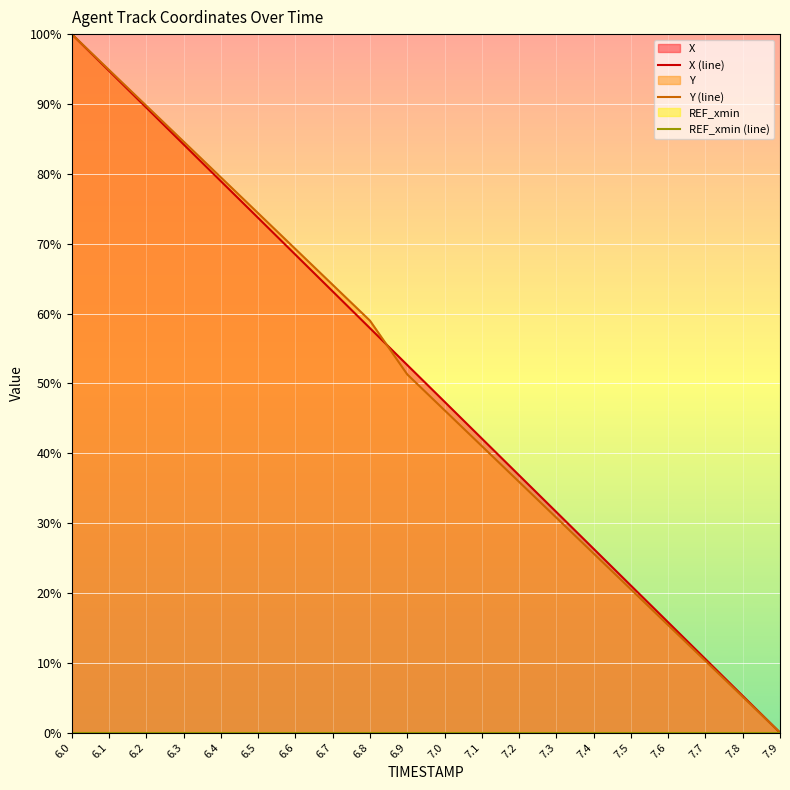

Which series changed the most between 6.2 and 7.3?

Y (line)